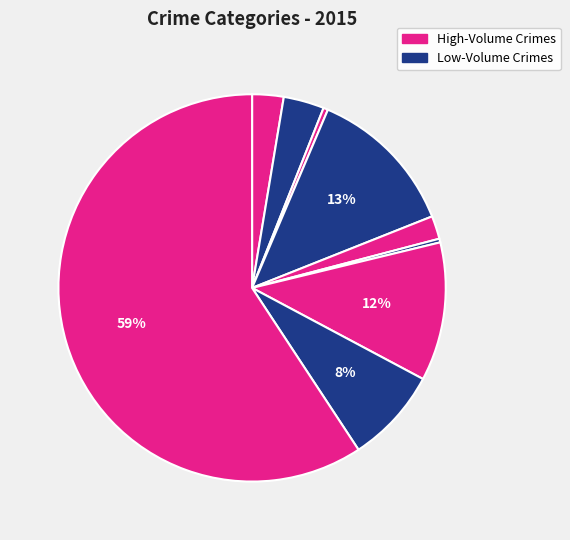

Count the number of slices in the pie.

9